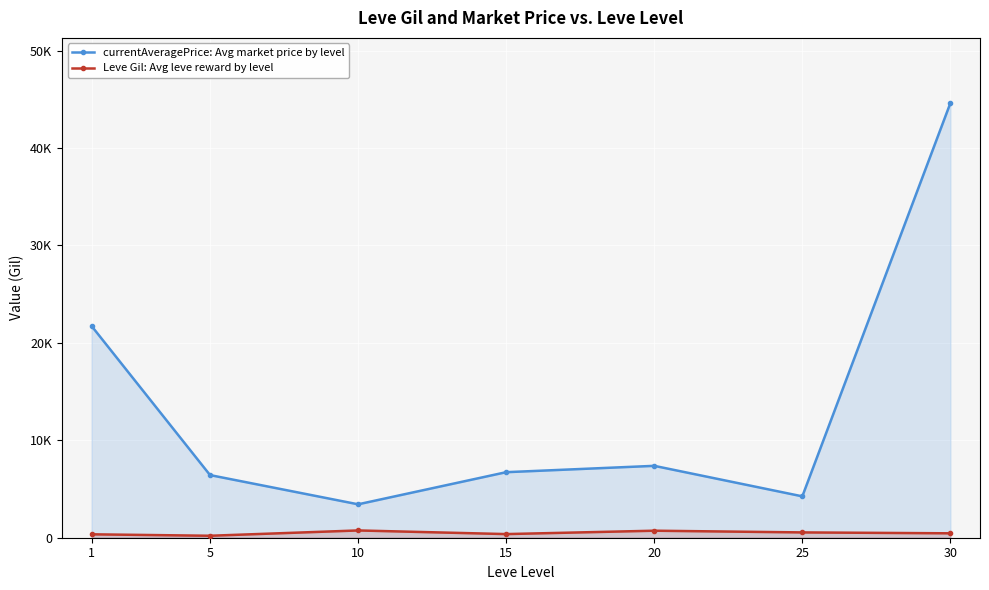

At which category does the chart reach its minimum across all series?

5